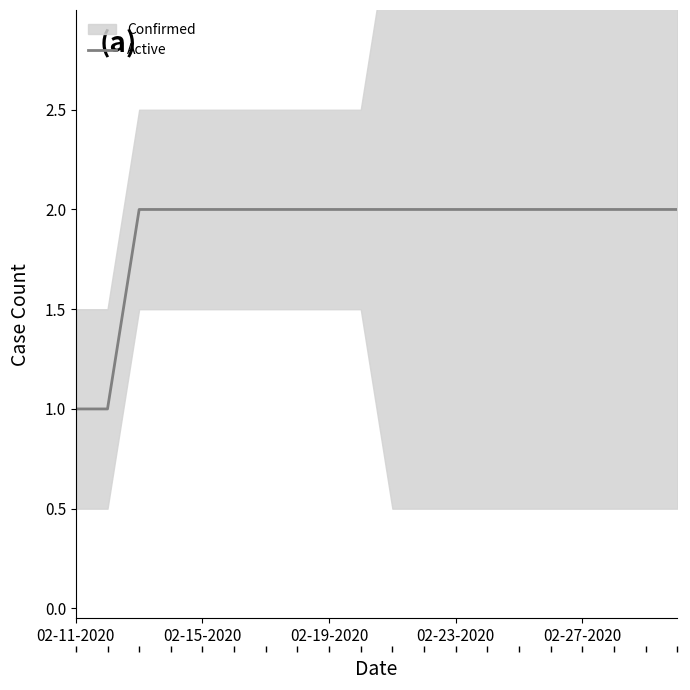

Which category has the lowest value across all series?

02-11-2020